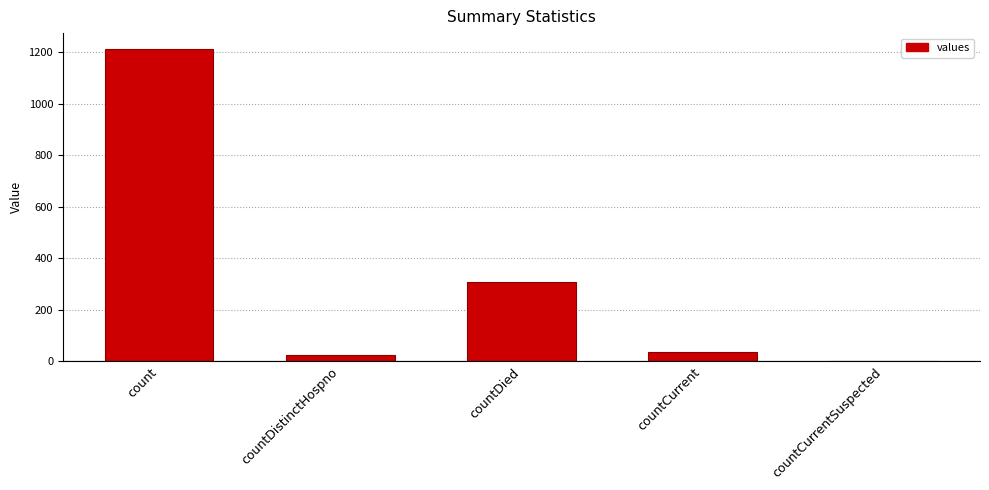

True or false: the data shows 37 at countCurrent.

True